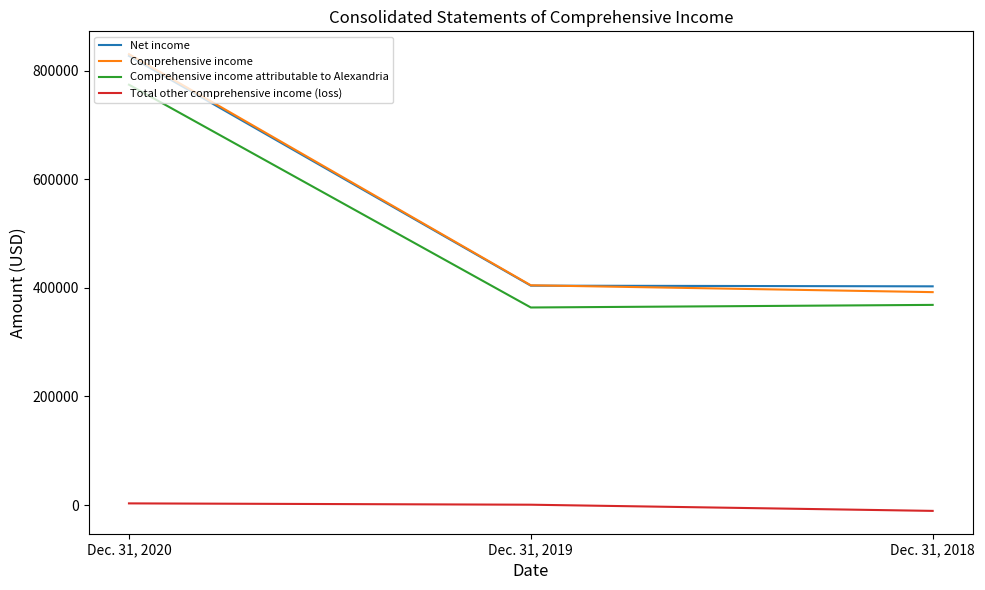

Rank the series at Dec. 31, 2018 from highest to lowest value.

Net income, Comprehensive income, Comprehensive income attributable to Alexandria, Total other comprehensive income (loss)